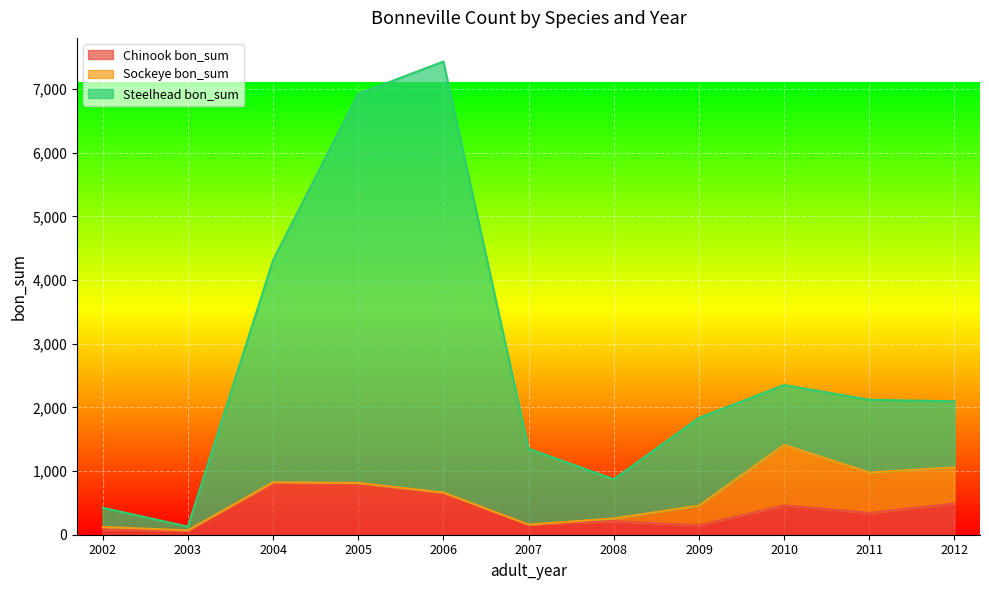

Where does the Steelhead bon_sum series first go above 2095?

2004